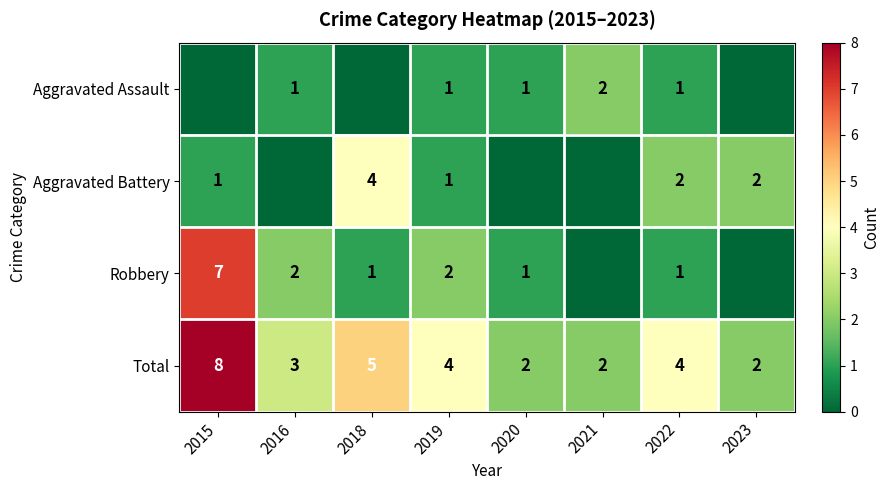

True or false: Total has a value of 2 at 2023.

True